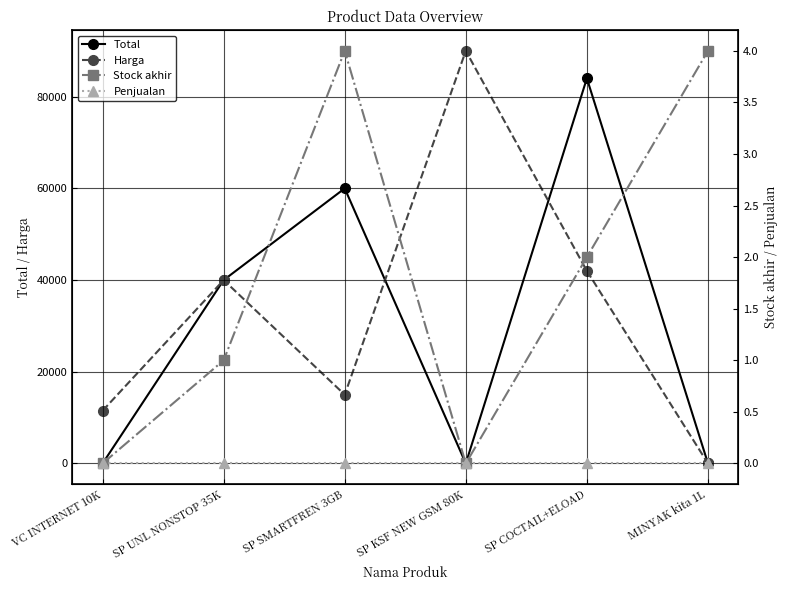

The value of Total at VC INTERNET 10K is 0. True or false?

True